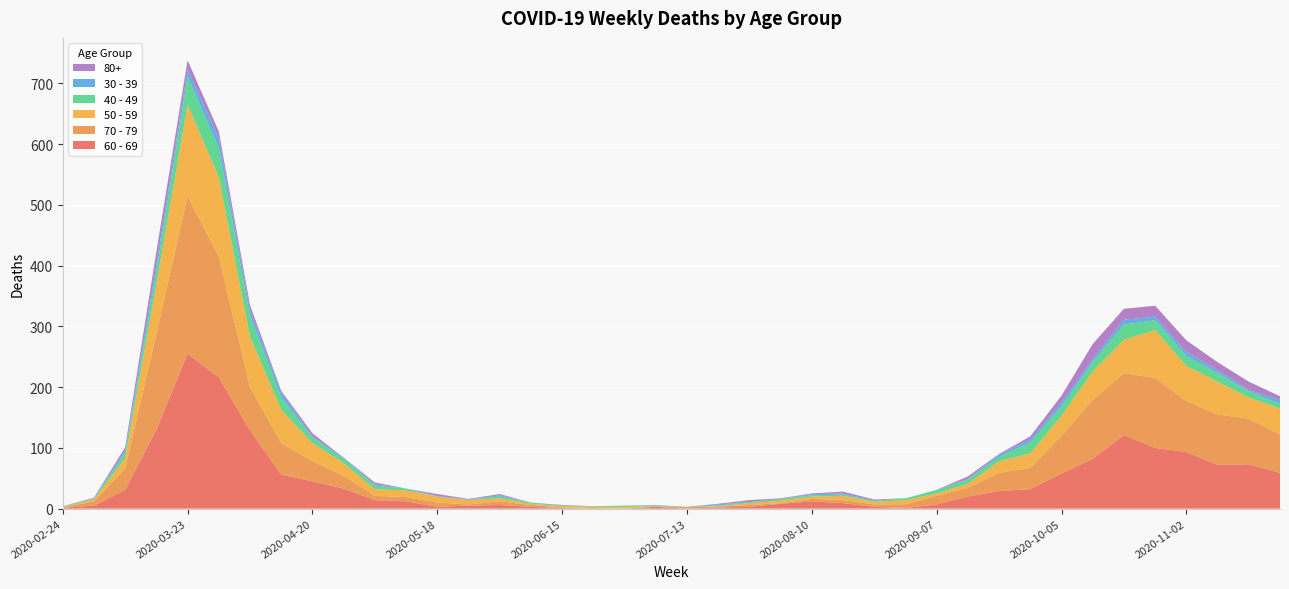

Reading left to right, what are all the values shown in this chart?

60 - 69: 2020-02-24=1	2020-03-02=5	2020-03-09=31	2020-03-16=130	2020-03-23=255	2020-03-30=216	2020-04-06=129	2020-04-13=56	2020-04-20=45	2020-04-27=33	2020-05-04=14	2020-05-11=12	2020-05-18=3	2020-05-25=5	2020-06-01=6	2020-06-08=3	2020-06-15=1	2020-06-22=0	2020-06-29=0	2020-07-06=3	2020-07-13=0	2020-07-20=2	2020-07-27=3	2020-08-03=8	2020-08-10=12	2020-08-17=9	2020-08-24=3	2020-08-31=1	2020-09-07=7	2020-09-14=20	2020-09-21=29	2020-09-28=32	2020-10-05=58	2020-10-12=82	2020-10-19=121	2020-10-26=100	2020-11-02=93	2020-11-09=72	2020-11-16=73	2020-11-23=59
70 - 79: 2020-02-24=1	2020-03-02=7	2020-03-09=35	2020-03-16=158	2020-03-23=259	2020-03-30=199	2020-04-06=71	2020-04-13=52	2020-04-20=33	2020-04-27=21	2020-05-04=7	2020-05-11=7	2020-05-18=7	2020-05-25=2	2020-06-01=6	2020-06-08=3	2020-06-15=1	2020-06-22=1	2020-06-29=0	2020-07-06=0	2020-07-13=3	2020-07-20=1	2020-07-27=3	2020-08-03=1	2020-08-10=4	2020-08-17=5	2020-08-24=4	2020-08-31=6	2020-09-07=14	2020-09-14=14	2020-09-21=30	2020-09-28=35	2020-10-05=62	2020-10-12=97	2020-10-19=102	2020-10-26=115	2020-11-02=84	2020-11-09=83	2020-11-16=75	2020-11-23=63
50 - 59: 2020-02-24=1	2020-03-02=3	2020-03-09=17	2020-03-16=81	2020-03-23=151	2020-03-30=131	2020-04-06=83	2020-04-13=55	2020-04-20=30	2020-04-27=21	2020-05-04=11	2020-05-11=11	2020-05-18=10	2020-05-25=7	2020-06-01=5	2020-06-08=2	2020-06-15=2	2020-06-22=2	2020-06-29=3	2020-07-06=1	2020-07-13=0	2020-07-20=1	2020-07-27=3	2020-08-03=4	2020-08-10=4	2020-08-17=7	2020-08-24=4	2020-08-31=7	2020-09-07=4	2020-09-14=7	2020-09-21=19	2020-09-28=24	2020-10-05=33	2020-10-12=47	2020-10-19=55	2020-10-26=79	2020-11-02=58	2020-11-09=54	2020-11-16=35	2020-11-23=43
40 - 49: 2020-02-24=1	2020-03-02=1	2020-03-09=9	2020-03-16=21	2020-03-23=46	2020-03-30=47	2020-04-06=34	2020-04-13=20	2020-04-20=9	2020-04-27=7	2020-05-04=6	2020-05-11=3	2020-05-18=0	2020-05-25=1	2020-06-01=3	2020-06-08=2	2020-06-15=1	2020-06-22=1	2020-06-29=2	2020-07-06=1	2020-07-13=0	2020-07-20=1	2020-07-27=2	2020-08-03=3	2020-08-10=2	2020-08-17=2	2020-08-24=2	2020-08-31=3	2020-09-07=5	2020-09-14=7	2020-09-21=7	2020-09-28=18	2020-10-05=15	2020-10-12=15	2020-10-19=25	2020-10-26=16	2020-11-02=16	2020-11-09=14	2020-11-16=10	2020-11-23=7
30 - 39: 2020-02-24=0	2020-03-02=1	2020-03-09=3	2020-03-16=12	2020-03-23=12	2020-03-30=17	2020-04-06=10	2020-04-13=9	2020-04-20=2	2020-04-27=2	2020-05-04=2	2020-05-11=0	2020-05-18=1	2020-05-25=0	2020-06-01=2	2020-06-08=0	2020-06-15=0	2020-06-22=0	2020-06-29=0	2020-07-06=1	2020-07-13=0	2020-07-20=2	2020-07-27=0	2020-08-03=0	2020-08-10=2	2020-08-17=2	2020-08-24=0	2020-08-31=0	2020-09-07=1	2020-09-14=1	2020-09-21=4	2020-09-28=5	2020-10-05=7	2020-10-12=5	2020-10-19=8	2020-10-26=6	2020-11-02=7	2020-11-09=5	2020-11-16=2	2020-11-23=7
80+: 2020-02-24=0	2020-03-02=1	2020-03-09=6	2020-03-16=21	2020-03-23=15	2020-03-30=11	2020-04-06=8	2020-04-13=2	2020-04-20=5	2020-04-27=0	2020-05-04=3	2020-05-11=0	2020-05-18=3	2020-05-25=1	2020-06-01=2	2020-06-08=0	2020-06-15=1	2020-06-22=0	2020-06-29=0	2020-07-06=0	2020-07-13=0	2020-07-20=1	2020-07-27=3	2020-08-03=1	2020-08-10=1	2020-08-17=3	2020-08-24=2	2020-08-31=0	2020-09-07=0	2020-09-14=4	2020-09-21=1	2020-09-28=5	2020-10-05=11	2020-10-12=25	2020-10-19=18	2020-10-26=18	2020-11-02=19	2020-11-09=13	2020-11-16=14	2020-11-23=6